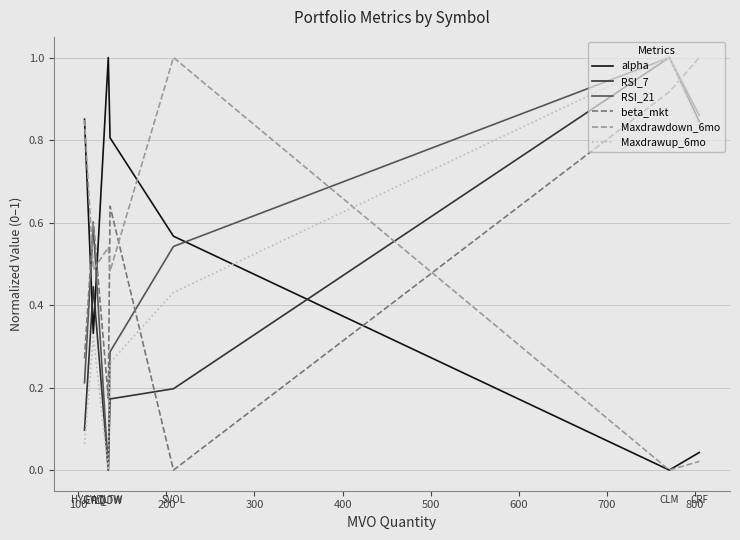

Which series ends up on top after the final intersection of alpha and RSI_21?

RSI_21